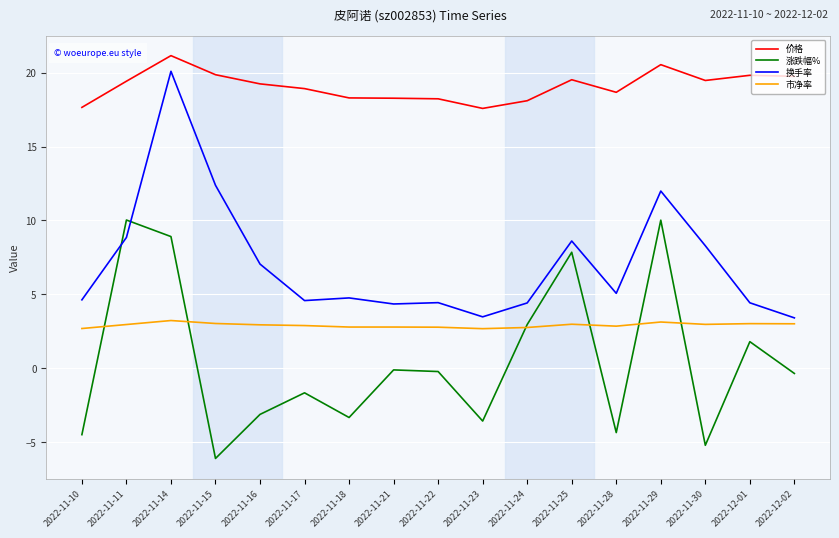

What position from the left is 2022-11-23?

10